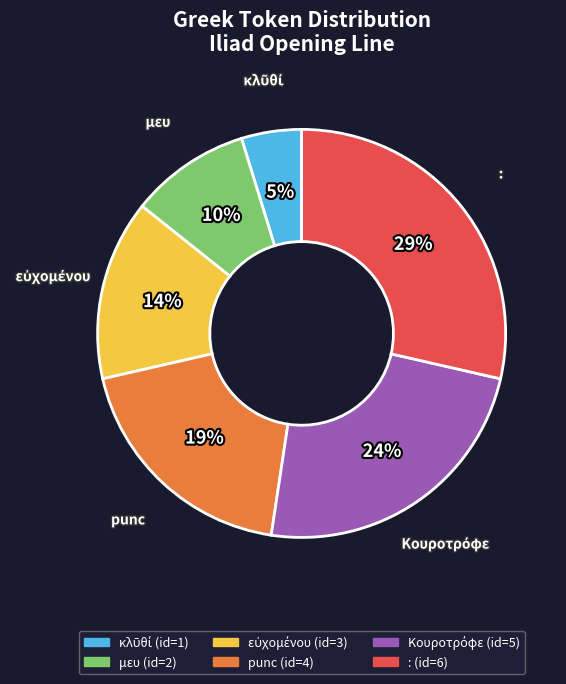

To the nearest percent, what is the difference between the largest and smallest slice percentages?

24%